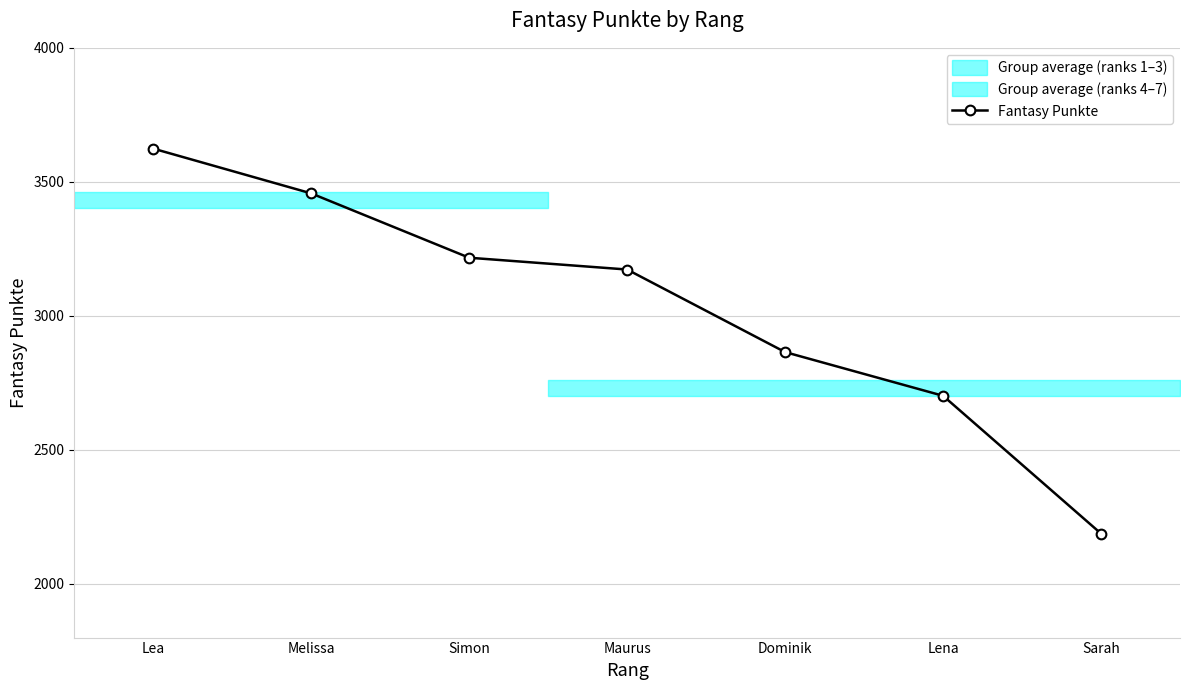

What is the lowest value of the Fantasy Punkte series?

2188